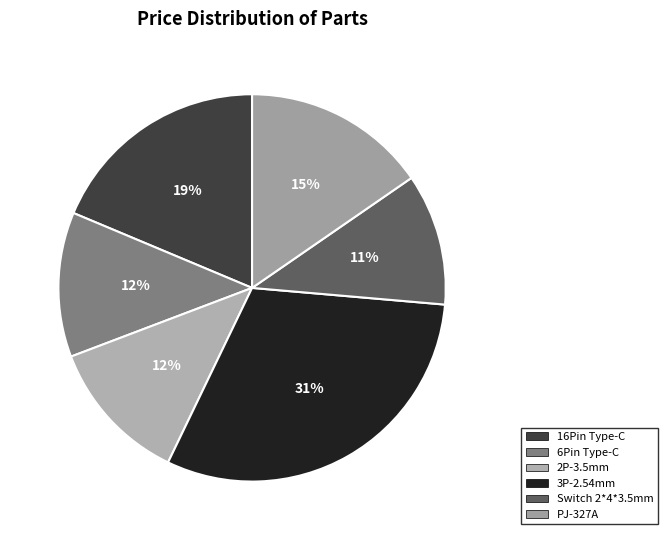

Which category has the smallest portion of the pie?

Switch 2*4*3.5mm